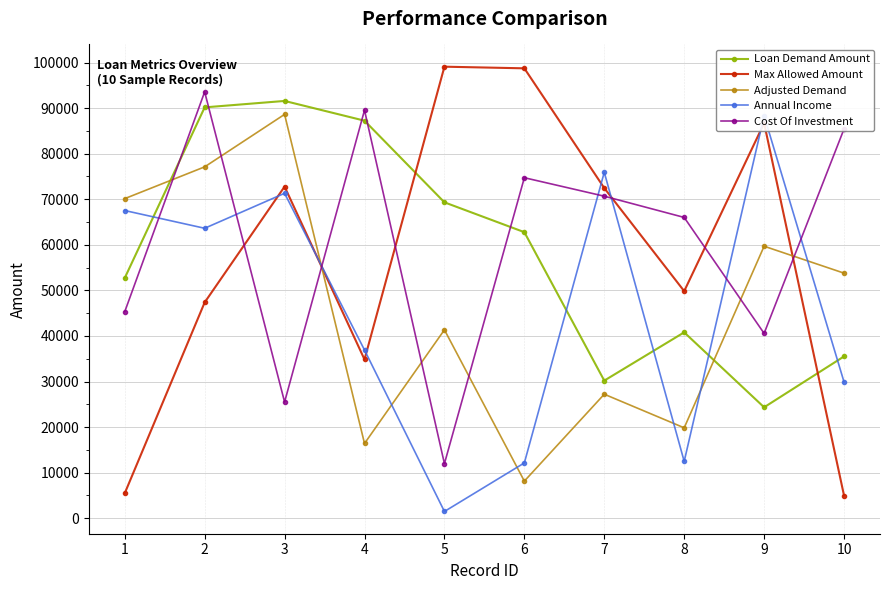

True or false: Max Allowed Amount has more than 1 interior local peaks.

True